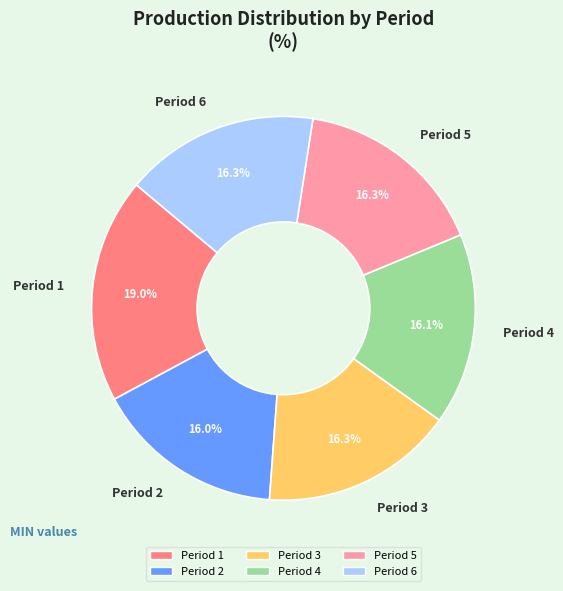

To the nearest percent, what portion does Period 3 represent?

16%